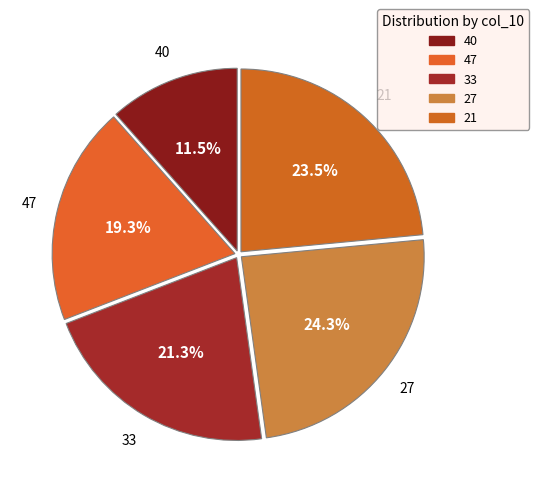

Which category has the biggest portion of the pie?

27